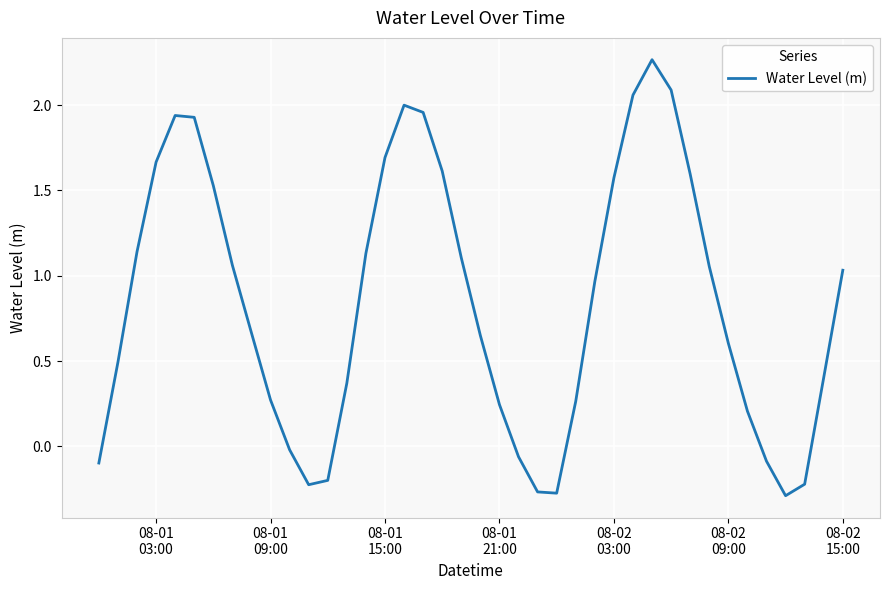

What is the difference between the maximum and minimum values?

2.6